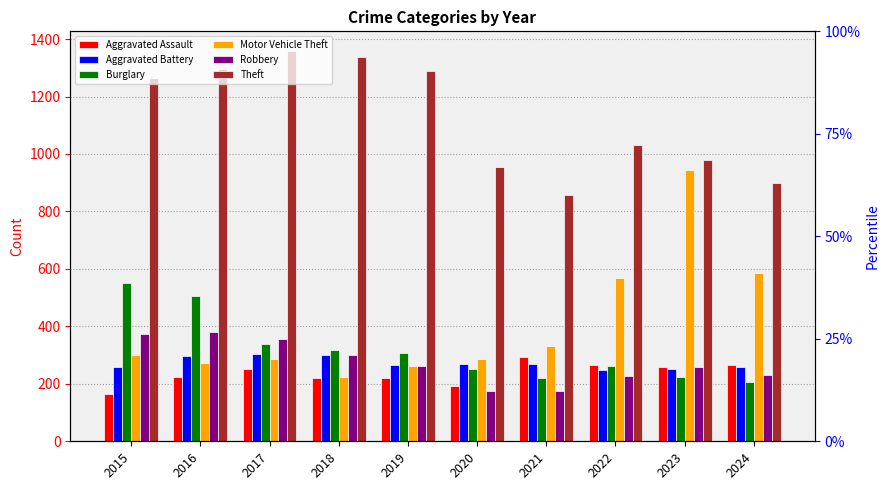

Which series has the largest range (max minus min)?

Motor Vehicle Theft